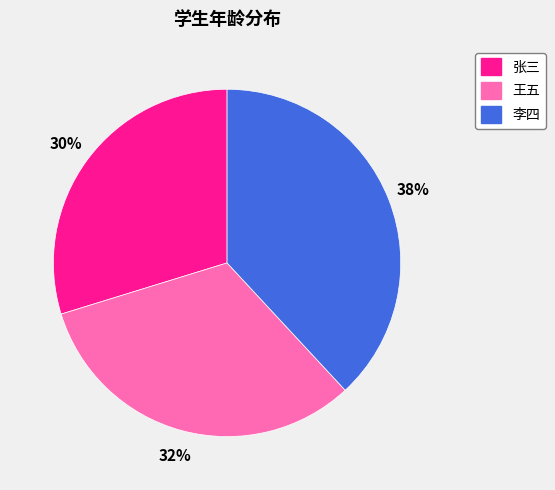

Which has a higher value, 张三 or 王五?

王五